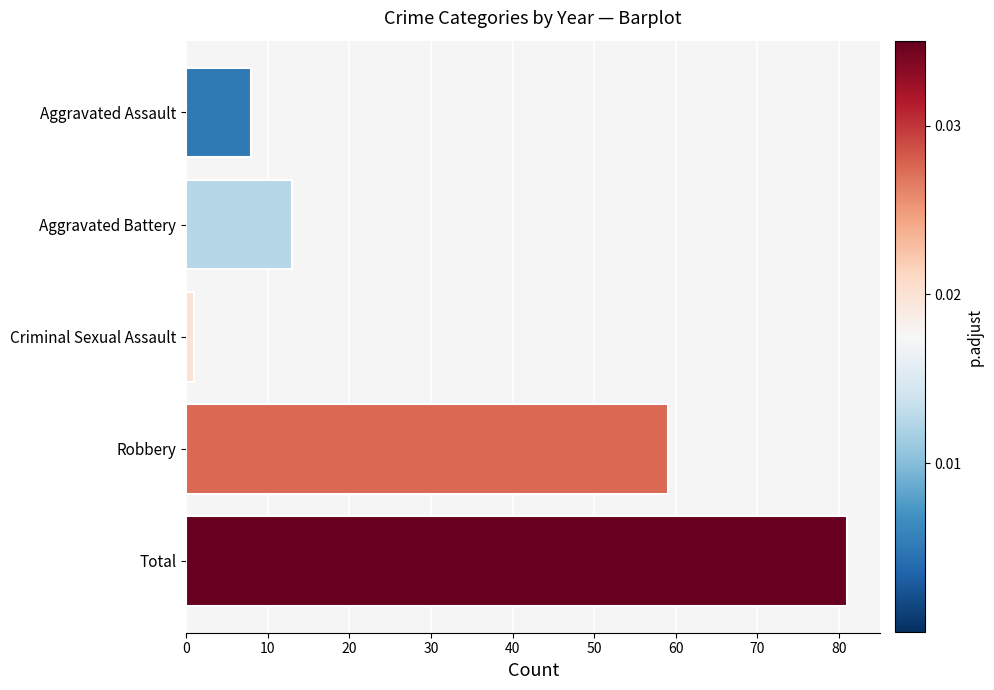

List the labels in order of value, smallest first.

Criminal Sexual Assault, Aggravated Assault, Aggravated Battery, Robbery, Total